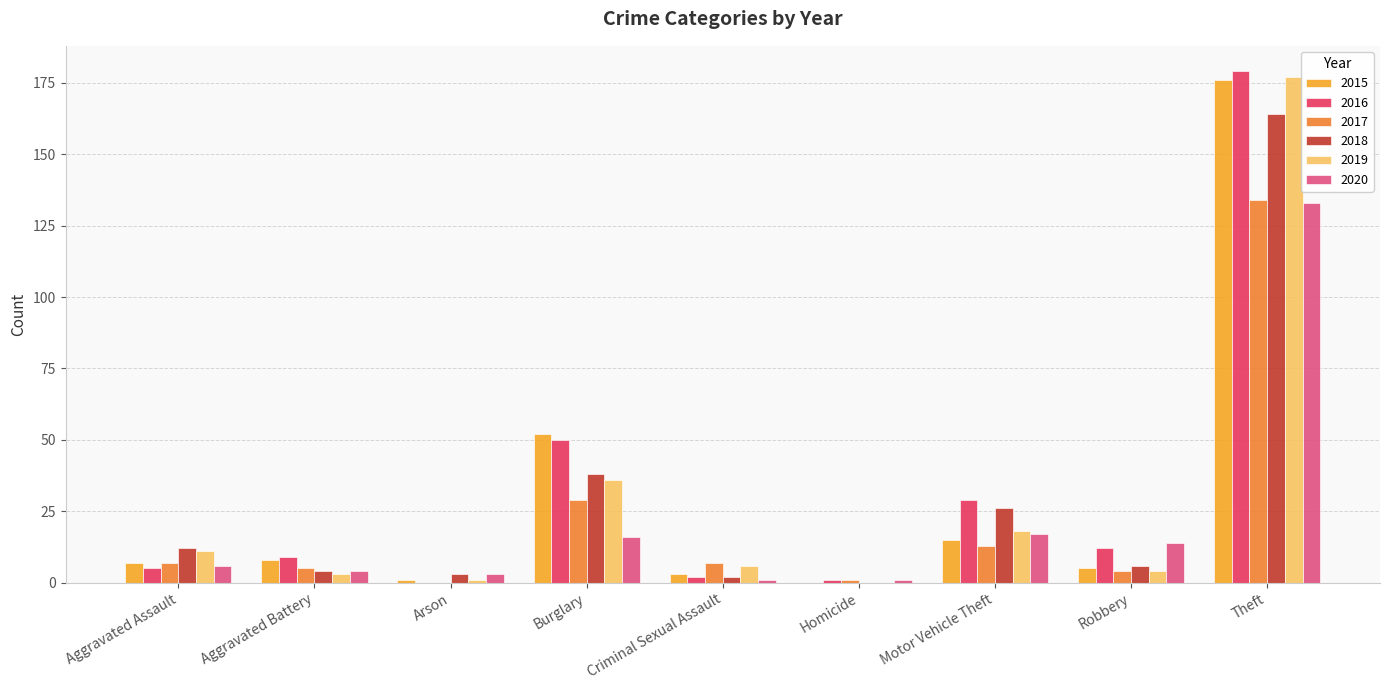

Between Arson and Robbery, which series saw the biggest shift?

2016